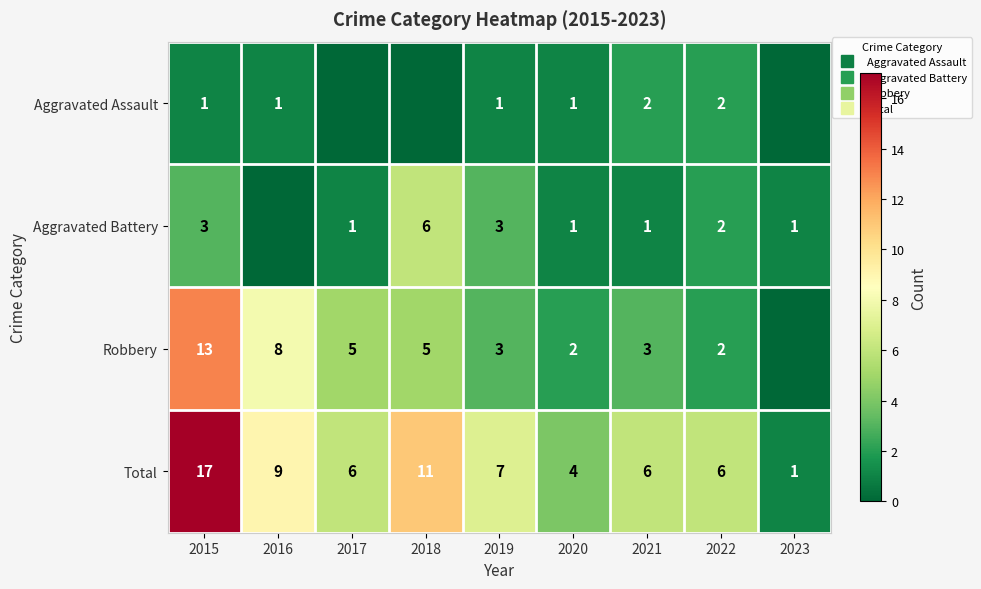

At 2019, list the series in order from largest to smallest.

Total, Aggravated Battery, Robbery, Aggravated Assault